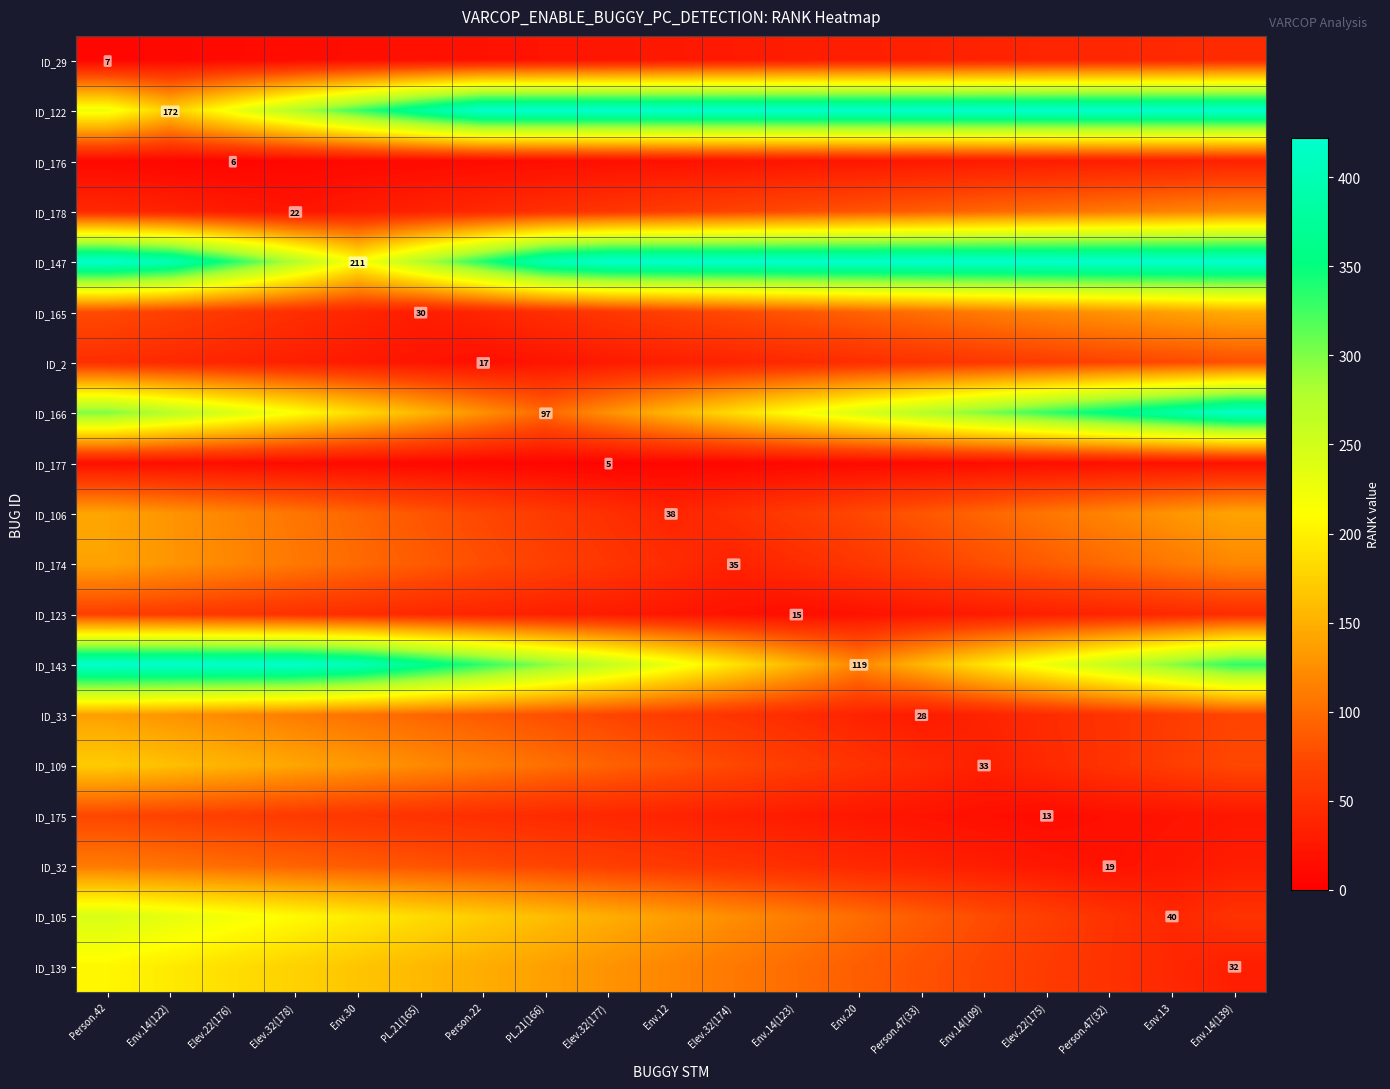

Read the ID_32 value at Env.12.

58.9